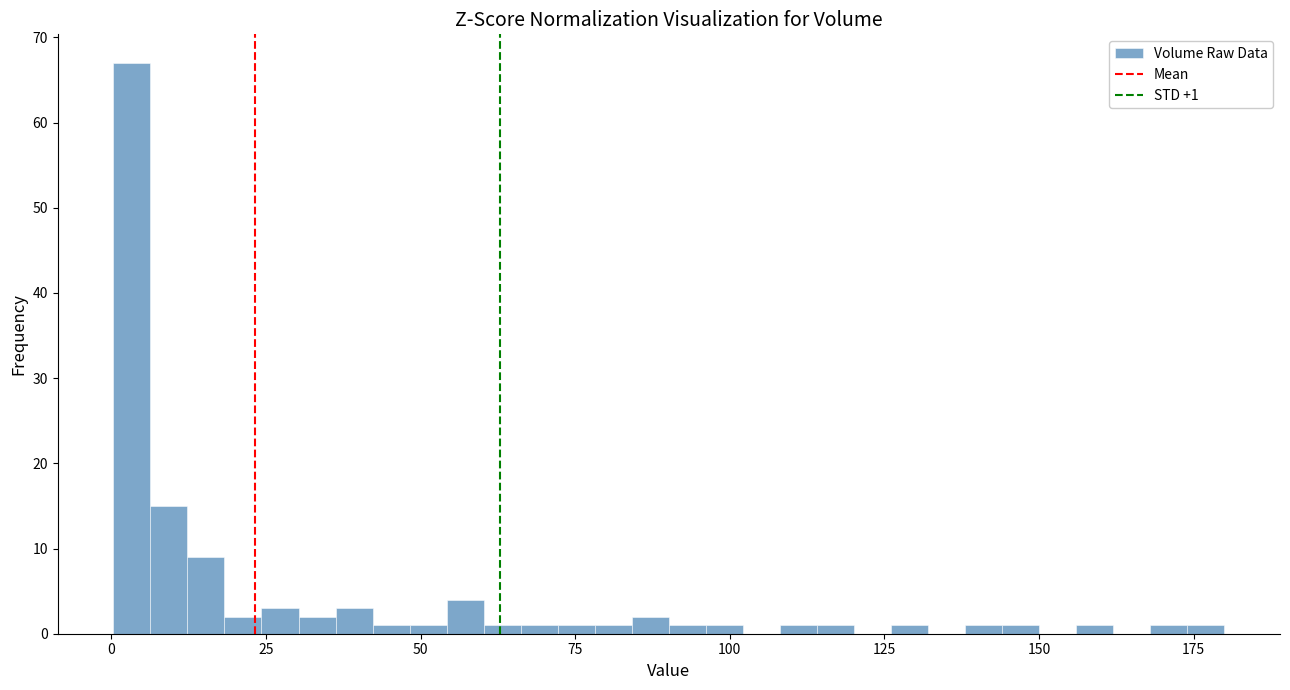

Read against the x-axis, roughly where is the centre of the tallest bar?

5